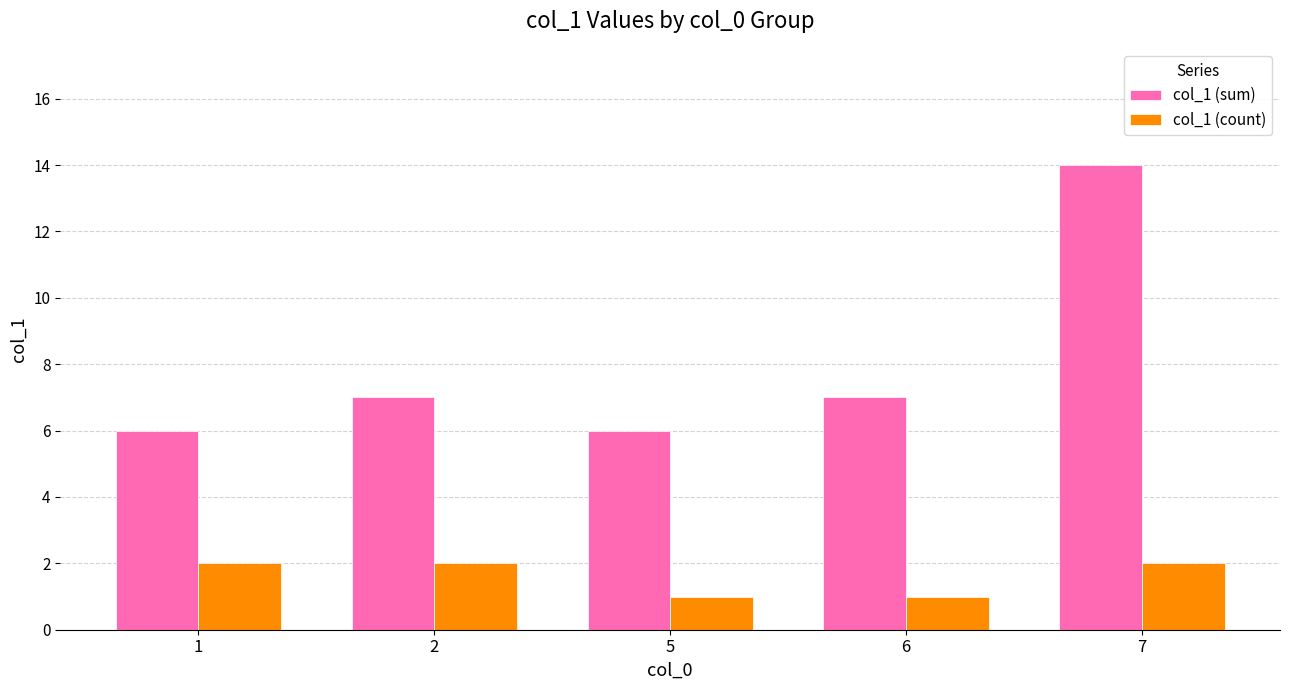

List the series in order of their peak value, lowest first.

col_1 (count), col_1 (sum)